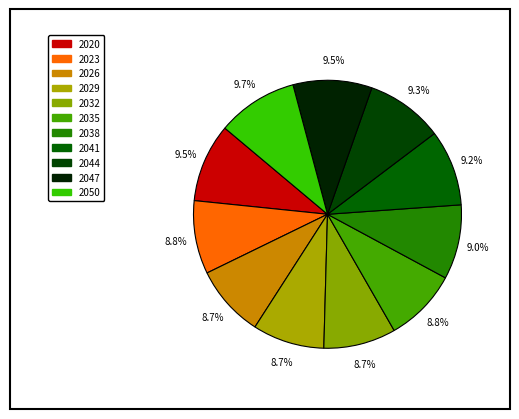

Is it true that 2026 is 16% of the pie?

False